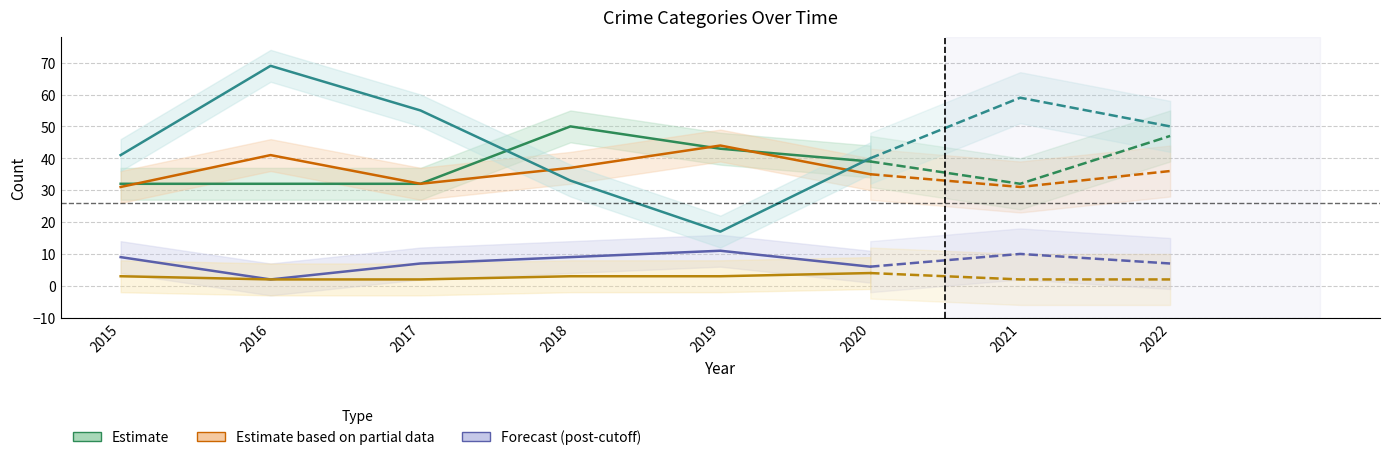

True or false: Aggravated Battery and Homicide intersect in this chart.

False